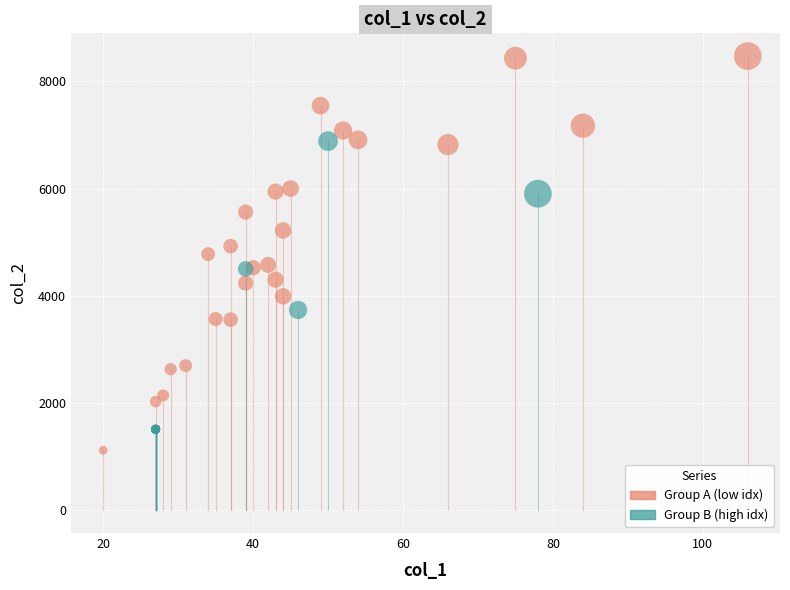

Which series has the widest spread of Y values?

Group A (low idx)